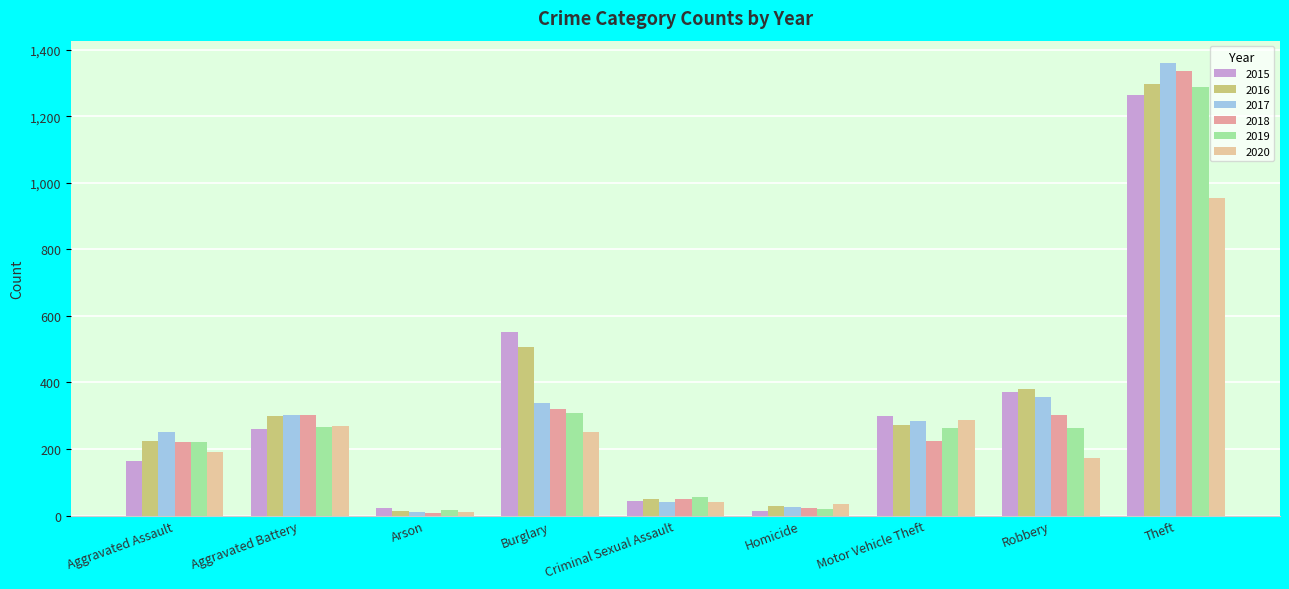

What is the greatest value displayed?

1359